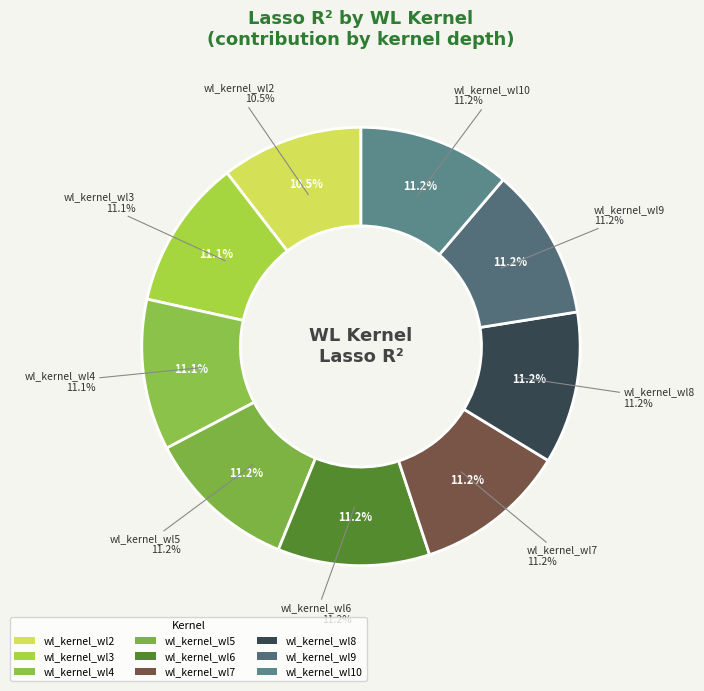

Rank the categories by value from highest to lowest.

wl_kernel_wl10, wl_kernel_wl9, wl_kernel_wl8, wl_kernel_wl7, wl_kernel_wl6, wl_kernel_wl5, wl_kernel_wl4, wl_kernel_wl3, wl_kernel_wl2